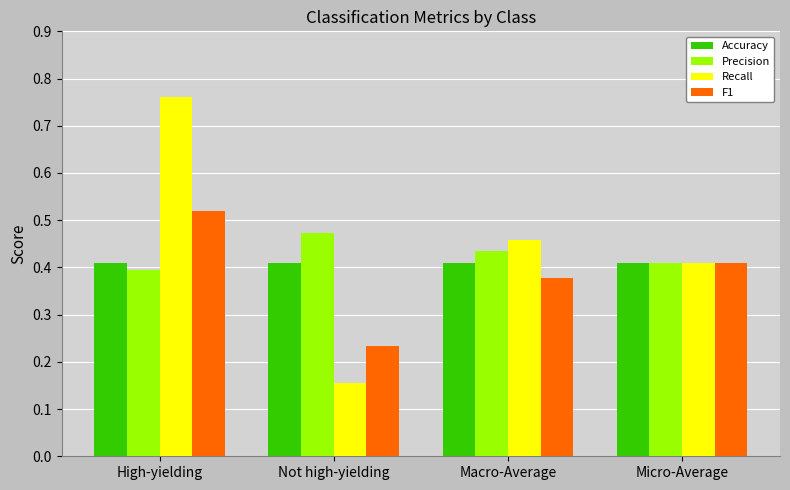

Is the value of Recall at Macro-Average greater than the value of F1 at Micro-Average?

Yes